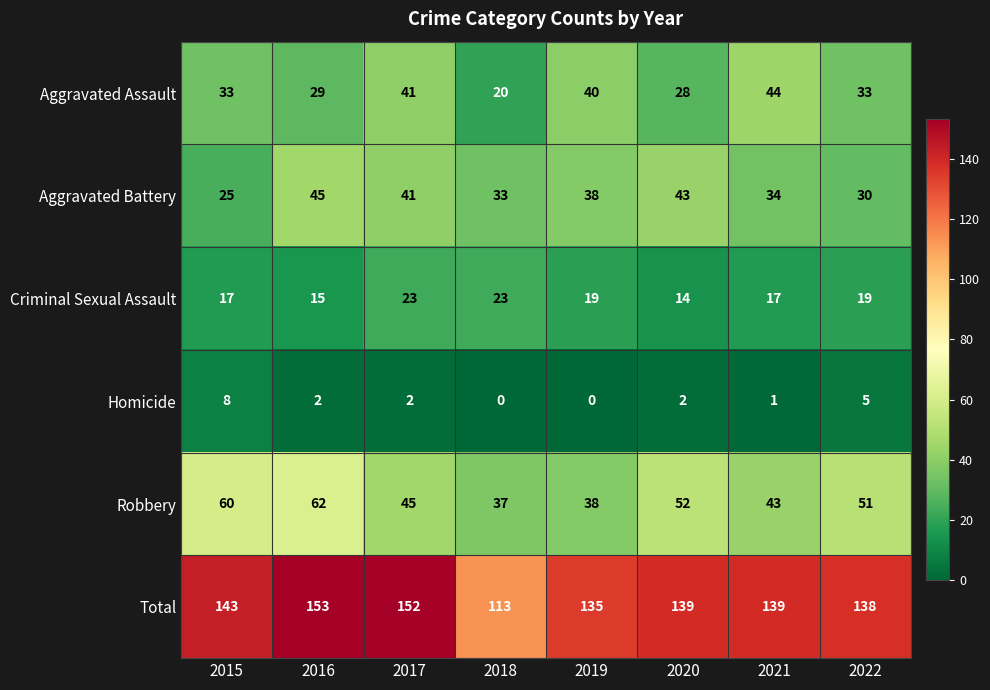

How many series are shown in this chart?

6